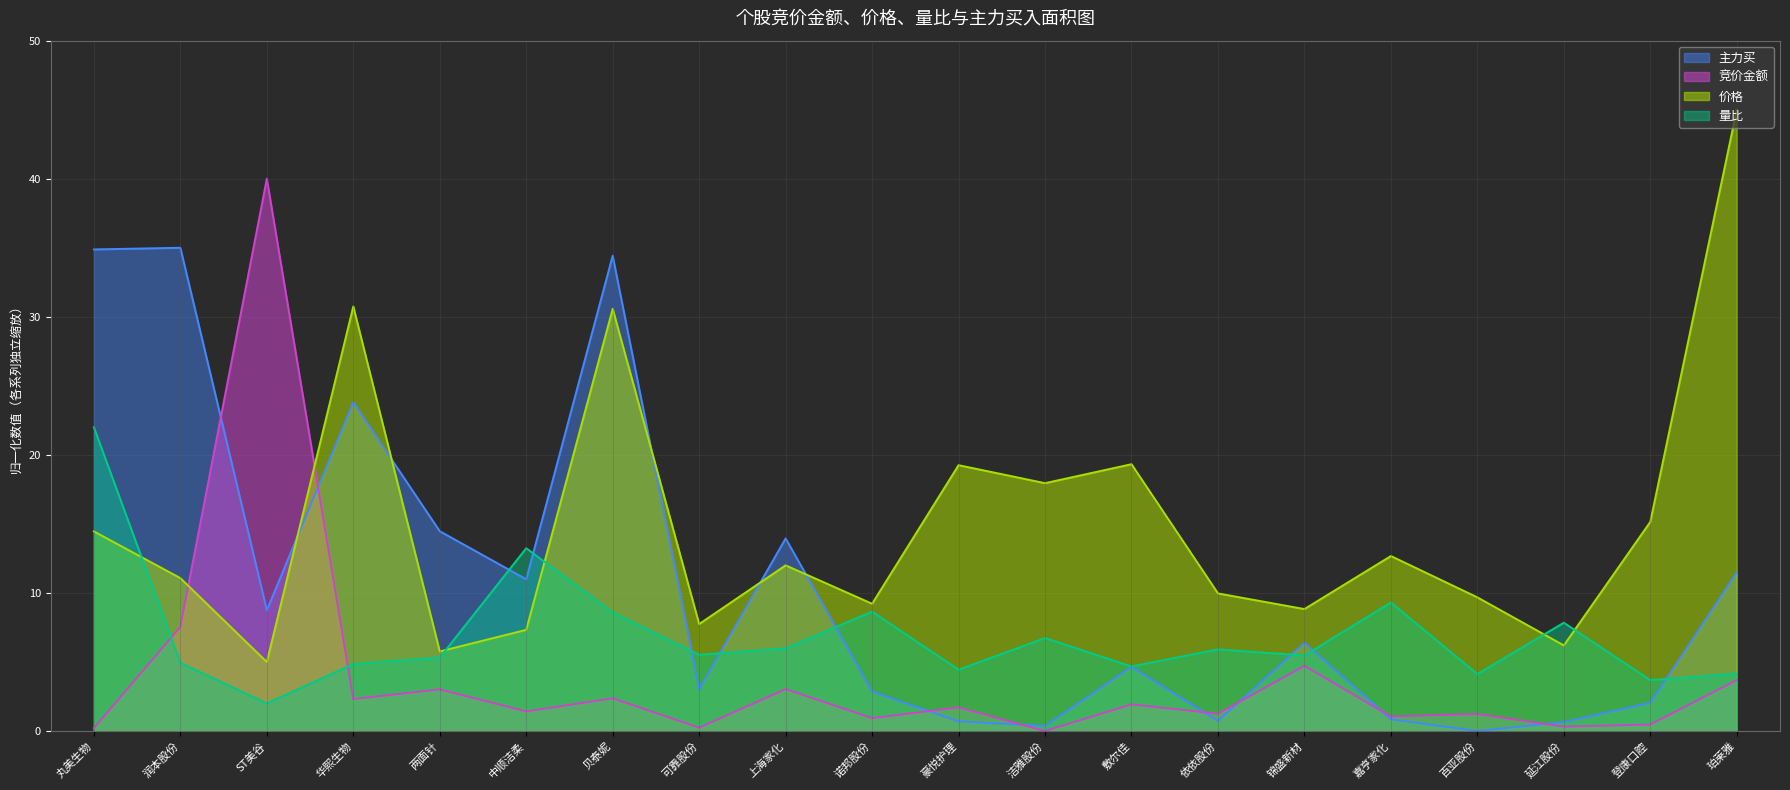

Where does the 主力买 series first go above 6?

丸美生物